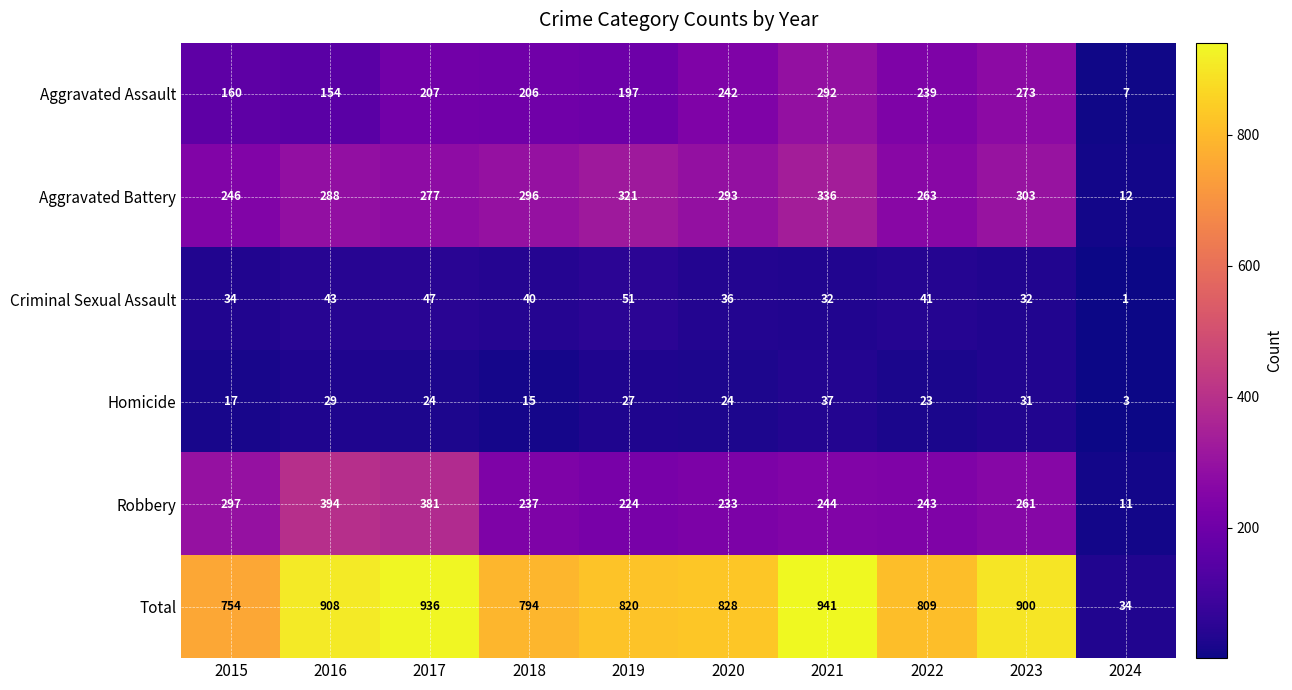

How many categories are shown in the chart?

10